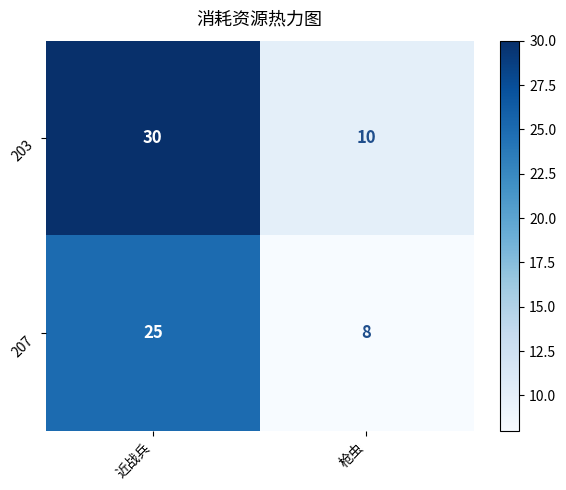

The value of 207 at 枪虫 is 8. True or false?

True